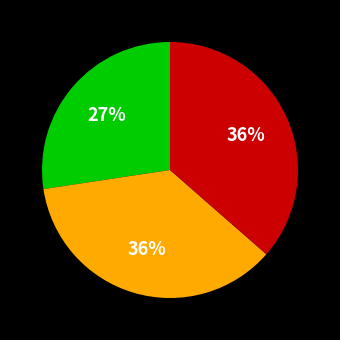

To the nearest percent, what is the average slice percentage?

33%